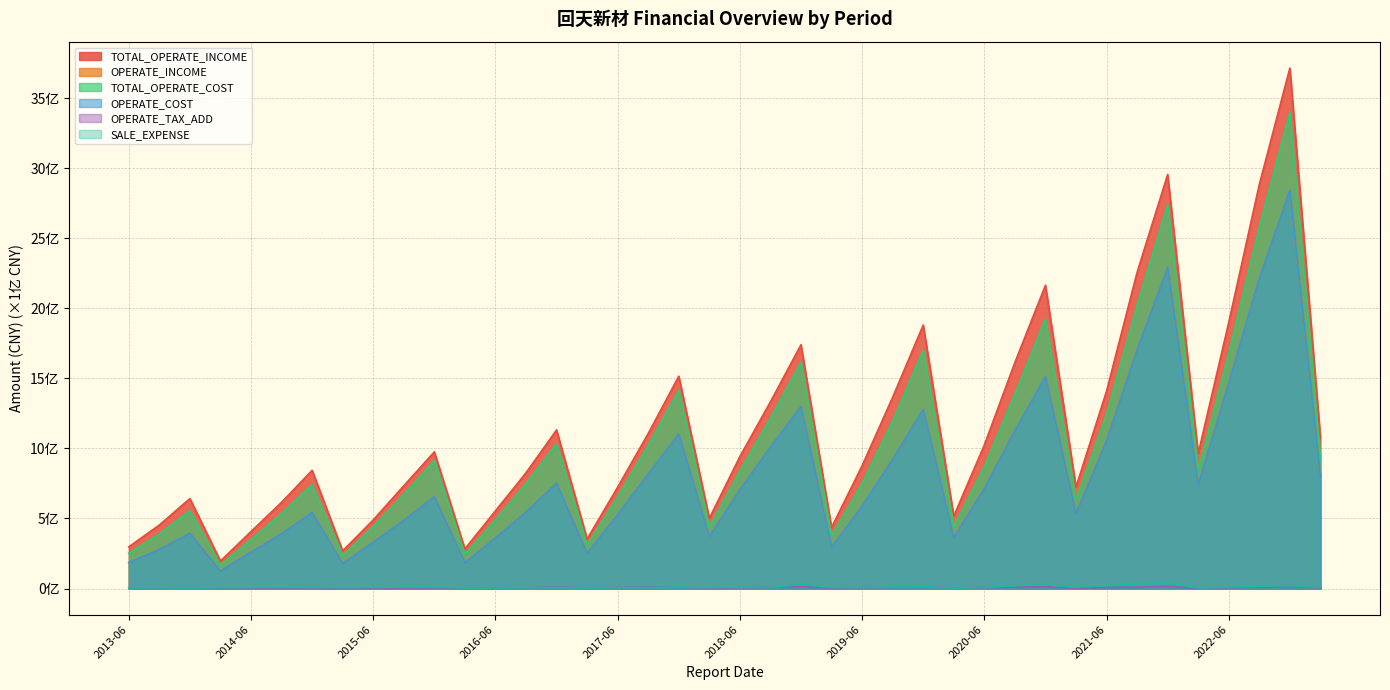

Reading left to right, transcribe all the data shown in this chart.

TOTAL_OPERATE_INCOME: 3.0	4.5	6.4	2.0	4.1	6.2	8.4	2.7	4.9	7.3	9.8	2.8	5.5	8.3	11.3	3.5	7.2	11.1	15.2	5.0	9.4	13.3	17.4	4.4	8.8	13.7	18.8	5.2	10.2	16.1	21.6	7.2	14.1	22.6	29.5	9.6	19.0	28.8	37.1	10.8
OPERATE_INCOME: 1.9	2.8	3.9	1.3	2.6	3.9	5.4	1.8	3.3	4.9	6.5	1.8	3.6	5.5	7.5	2.5	5.3	8.2	11.0	3.7	7.1	10.1	13.0	2.9	5.9	9.2	12.8	3.6	7.1	11.3	15.1	5.3	10.5	17.0	22.9	7.4	14.7	22.1	28.4	8.0
TOTAL_OPERATE_COST: 2.5	3.9	5.6	1.7	3.5	5.4	7.4	2.4	4.4	6.7	9.1	2.5	4.9	7.5	10.3	3.1	6.6	10.2	14.1	4.4	8.4	12.2	16.2	3.8	7.5	11.9	17.0	4.4	8.7	13.9	19.2	6.3	12.5	20.2	27.4	8.5	16.8	25.8	34.0	9.4
OPERATE_COST: 1.9	2.8	3.9	1.3	2.6	3.9	5.4	1.8	3.3	4.9	6.5	1.8	3.6	5.5	7.5	2.5	5.3	8.2	11.0	3.7	7.1	10.1	13.0	2.9	5.9	9.2	12.8	3.6	7.1	11.3	15.1	5.3	10.5	17.0	22.9	7.4	14.7	22.1	28.4	8.0
OPERATE_TAX_ADD: 0.0	0.0	0.0	0.0	0.0	0.0	0.1	0.0	0.0	0.0	0.1	0.0	0.0	0.0	0.1	0.0	0.1	0.1	0.1	0.0	0.1	0.1	0.1	0.0	0.1	0.1	0.1	0.0	0.1	0.1	0.1	0.0	0.1	0.1	0.2	0.0	0.1	0.1	0.1	0.1
SALE_EXPENSE: 0.0	0.0	0.0	0.0	0.1	0.1	0.1	0.1	0.1	0.1	0.1	0.0	0.0	0.1	0.1	0.0	0.1	0.1	0.1	0.1	0.1	0.1	0.3	0.1	0.1	0.1	0.1	0.0	0.1	0.2	0.3	0.1	0.2	0.3	0.4	0.0	0.1	0.2	0.2	0.1